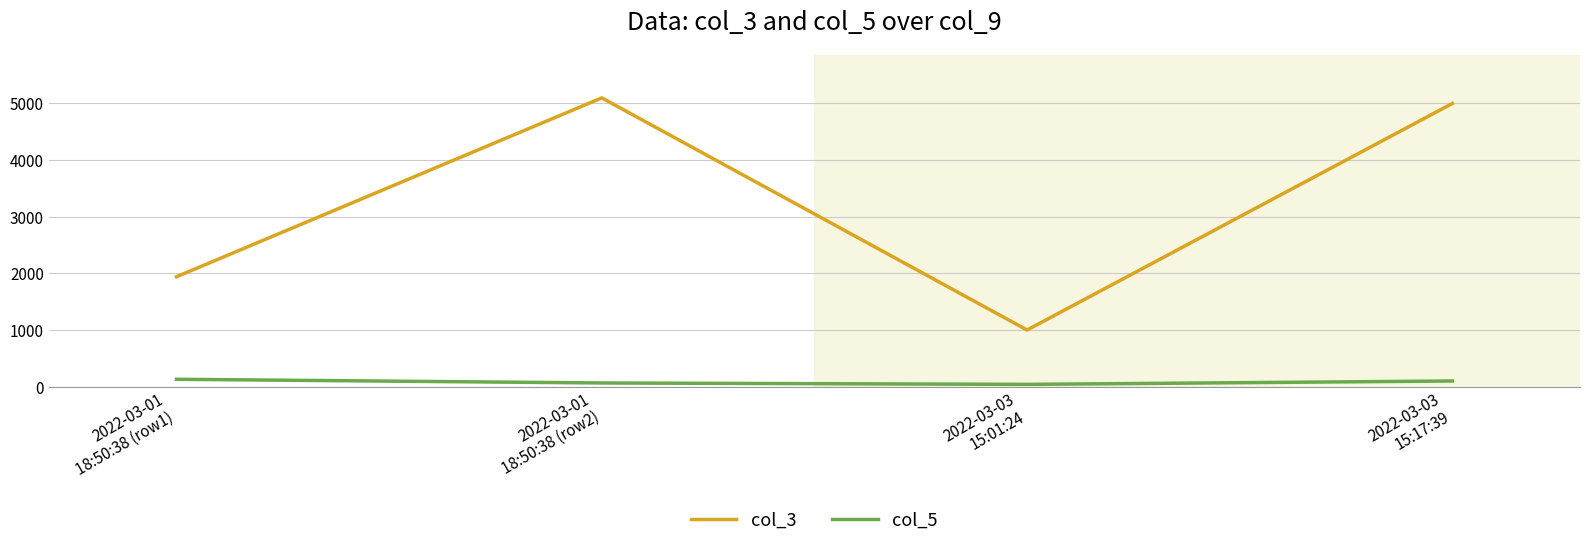

In col_5, how many points are lower than both neighbors (excluding endpoints)?

1